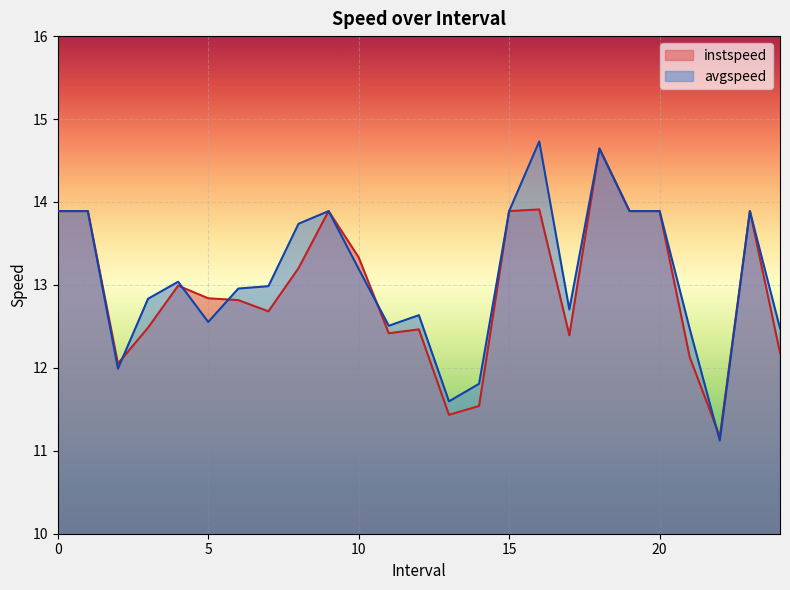

How many series are shown in this chart?

2